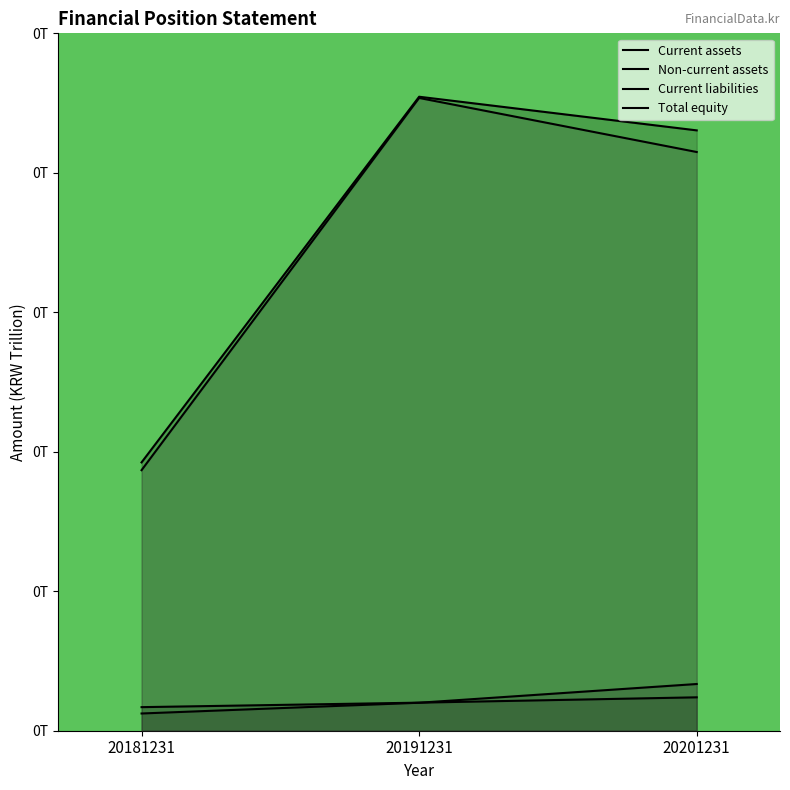

List the labels in order of Total equity value, largest first.

20191231, 20201231, 20181231